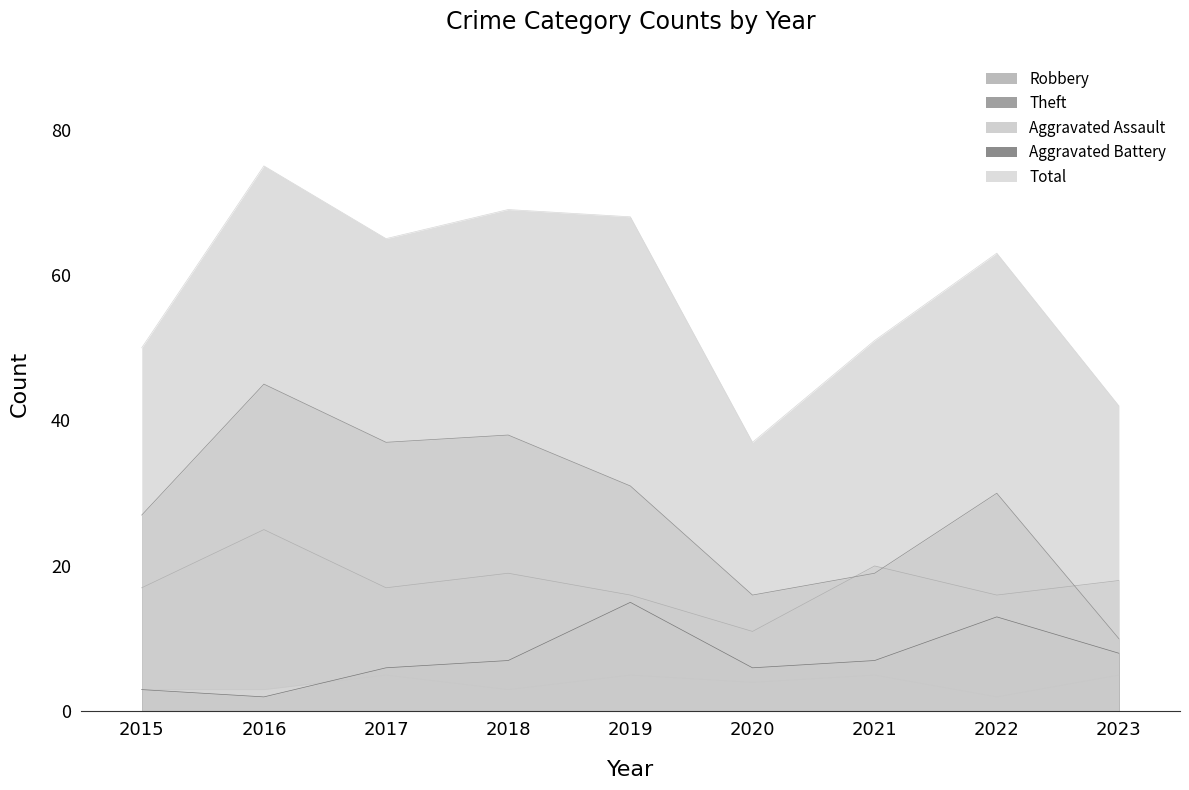

Reading left to right, what are all the values shown in this chart?

Robbery: 2015=17	2016=25	2017=17	2018=19	2019=16	2020=11	2021=20	2022=16	2023=18
Theft: 2015=27	2016=45	2017=37	2018=38	2019=31	2020=16	2021=19	2022=30	2023=10
Aggravated Assault: 2015=3	2016=3	2017=5	2018=3	2019=5	2020=4	2021=5	2022=2	2023=5
Aggravated Battery: 2015=3	2016=2	2017=6	2018=7	2019=15	2020=6	2021=7	2022=13	2023=8
Total: 2015=50	2016=75	2017=65	2018=69	2019=68	2020=37	2021=51	2022=63	2023=42